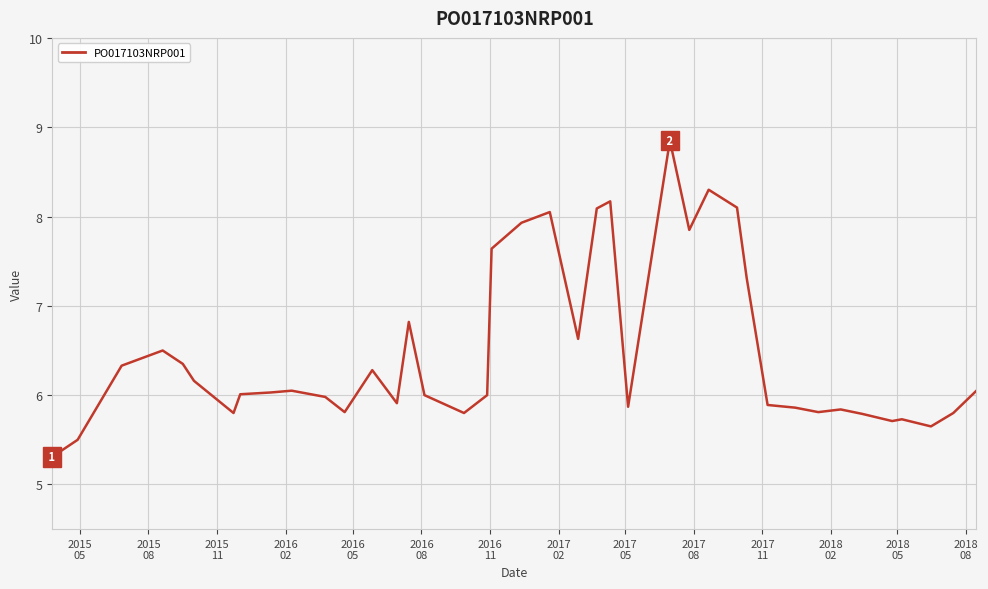

What is the average value?

6.5